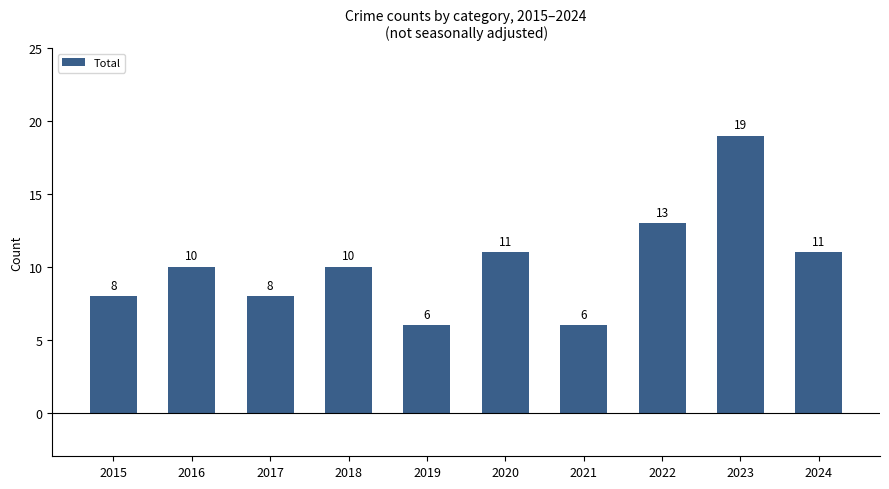

Read the value at 2019, to the nearest 5.

5